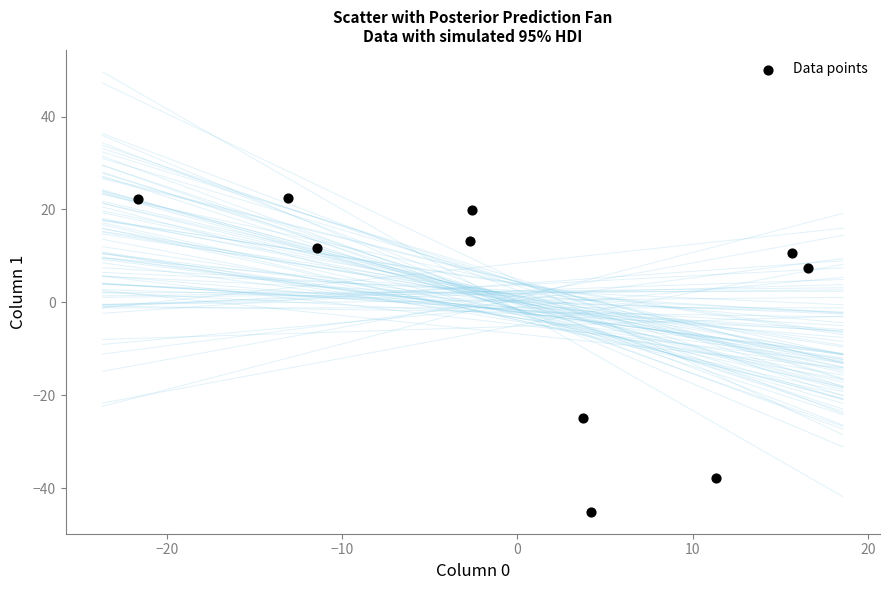

What Y value in the scatter plot is closest to -11?

-24.8